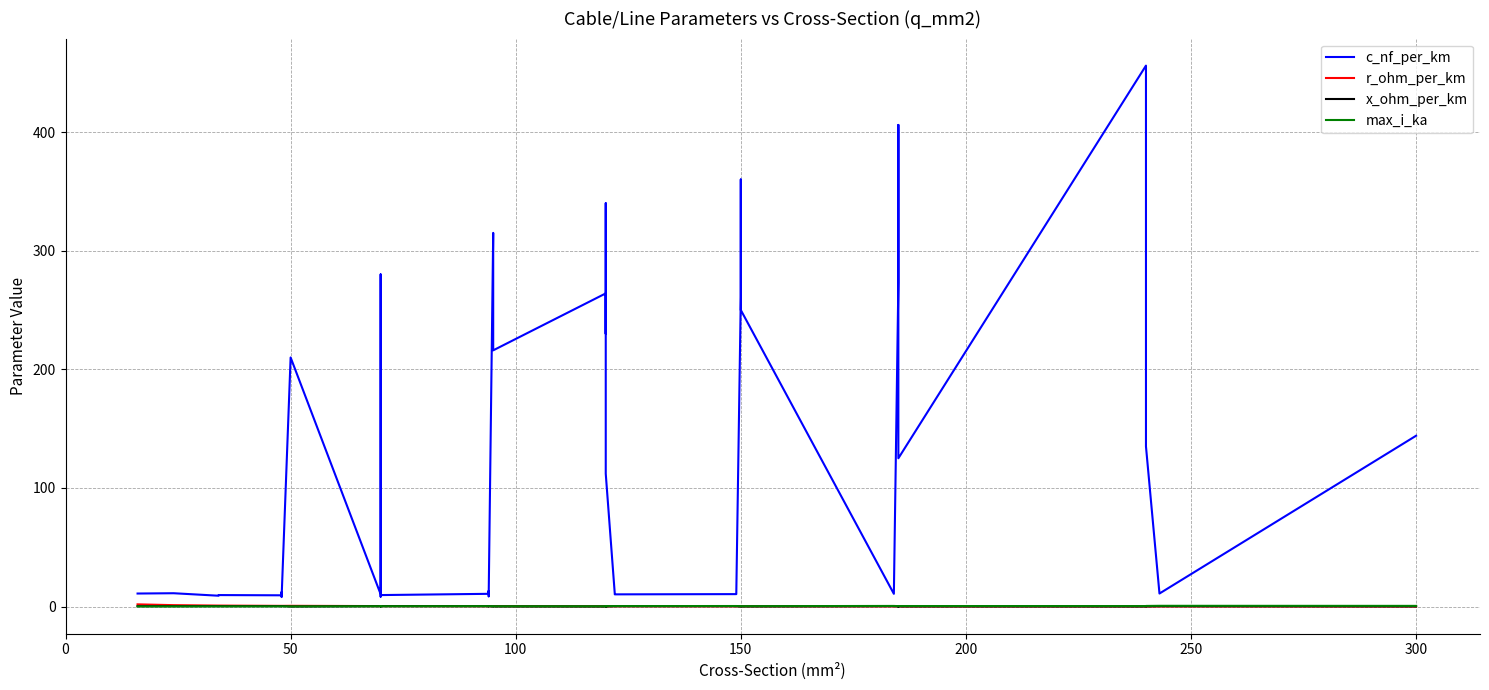

How many intersections are there between max_i_ka and x_ohm_per_km?

6